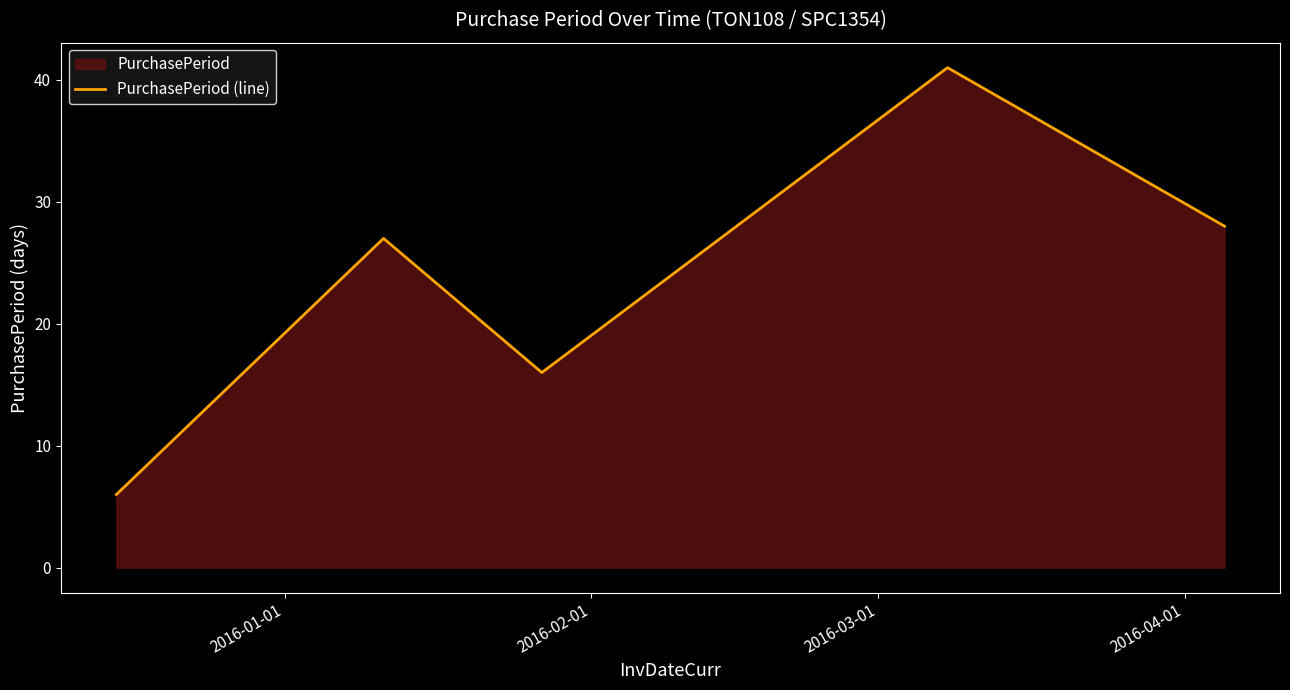

True or false: the data has more than 2 interior local peaks.

False